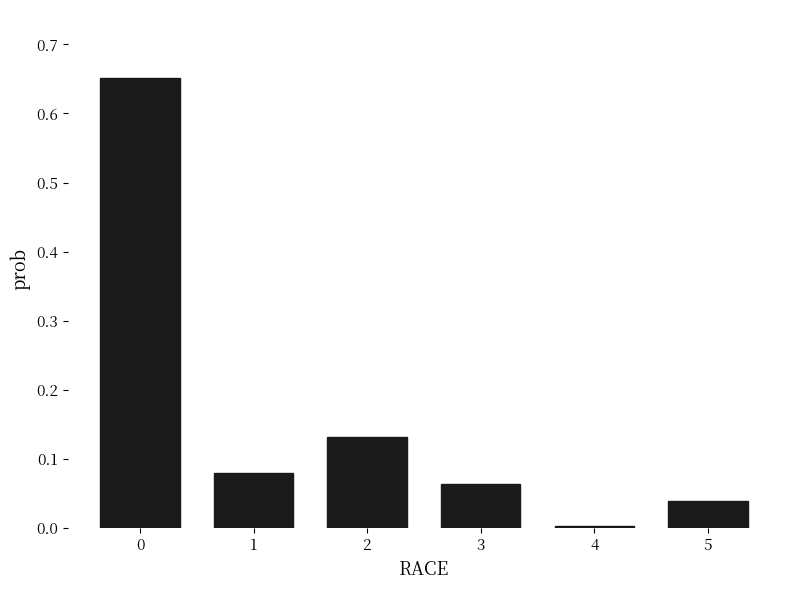

How many distinct data groups are displayed?

1